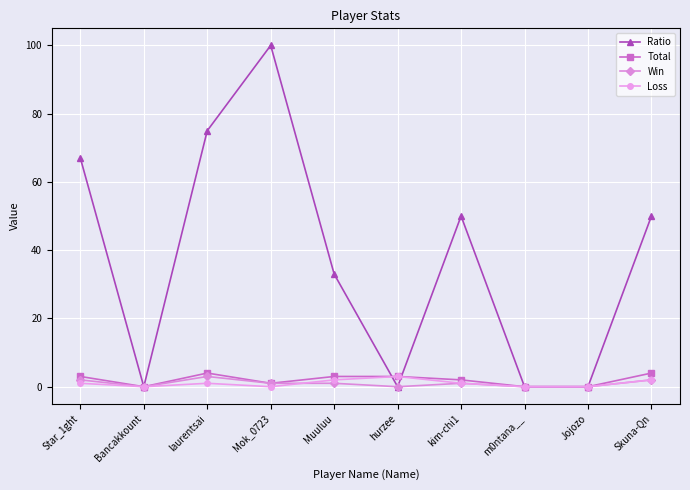

What is the label of the 7th point from the right?

Mok_0723